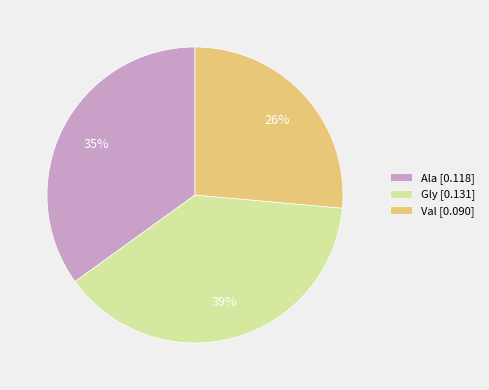

Is the sum of Val [0.090] and Ala [0.118] greater than half?

Yes